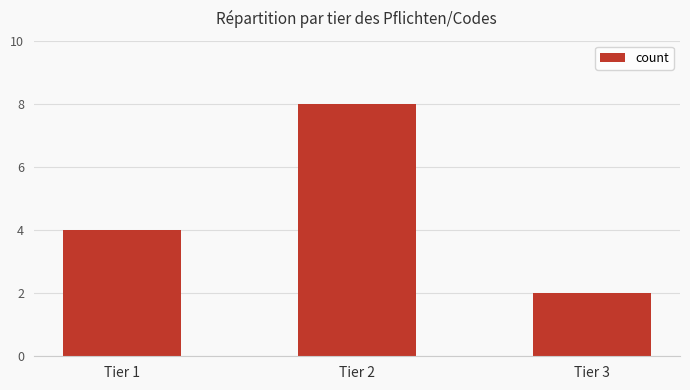

Reading left to right, extract all data points from this chart.

Tier 1=4	Tier 2=8	Tier 3=2